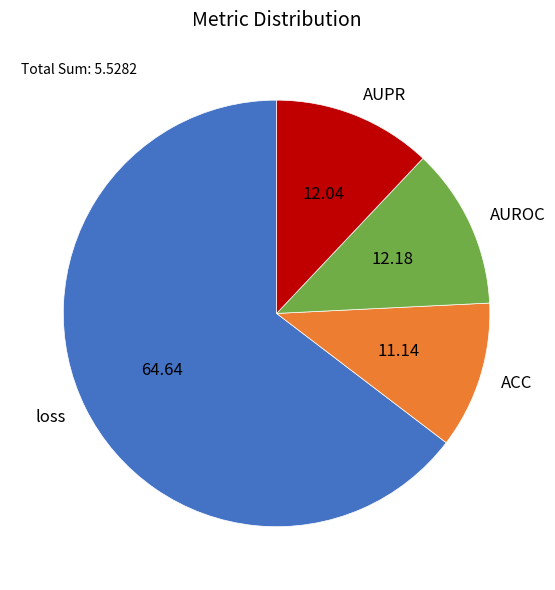

Is there any slice that represents more than half of the pie?

Yes